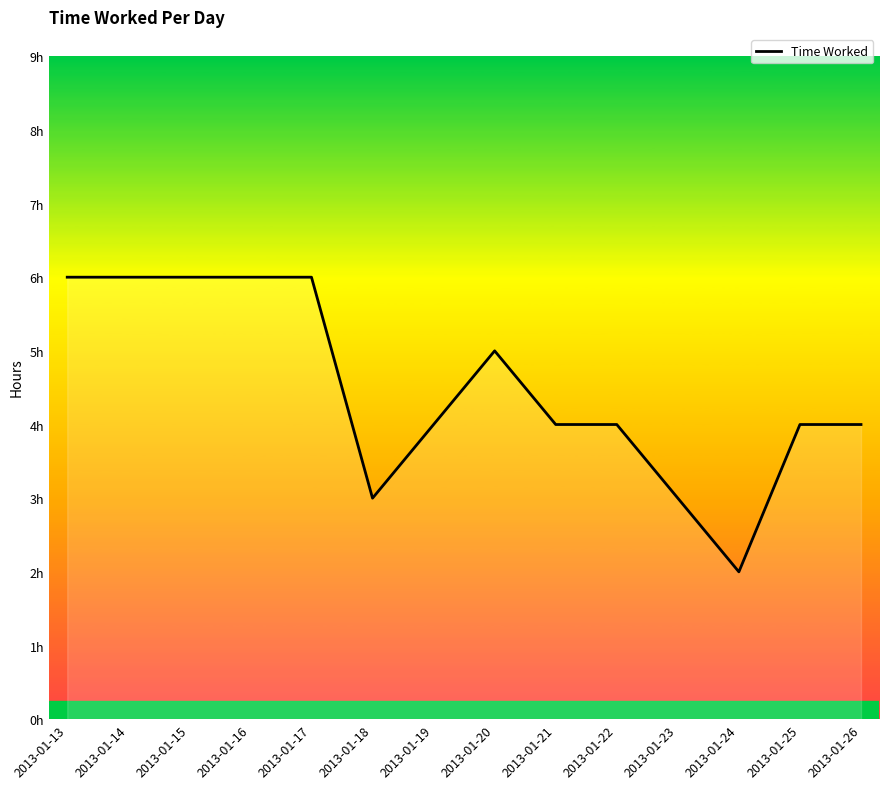

Does the chart have visible grid lines?

No